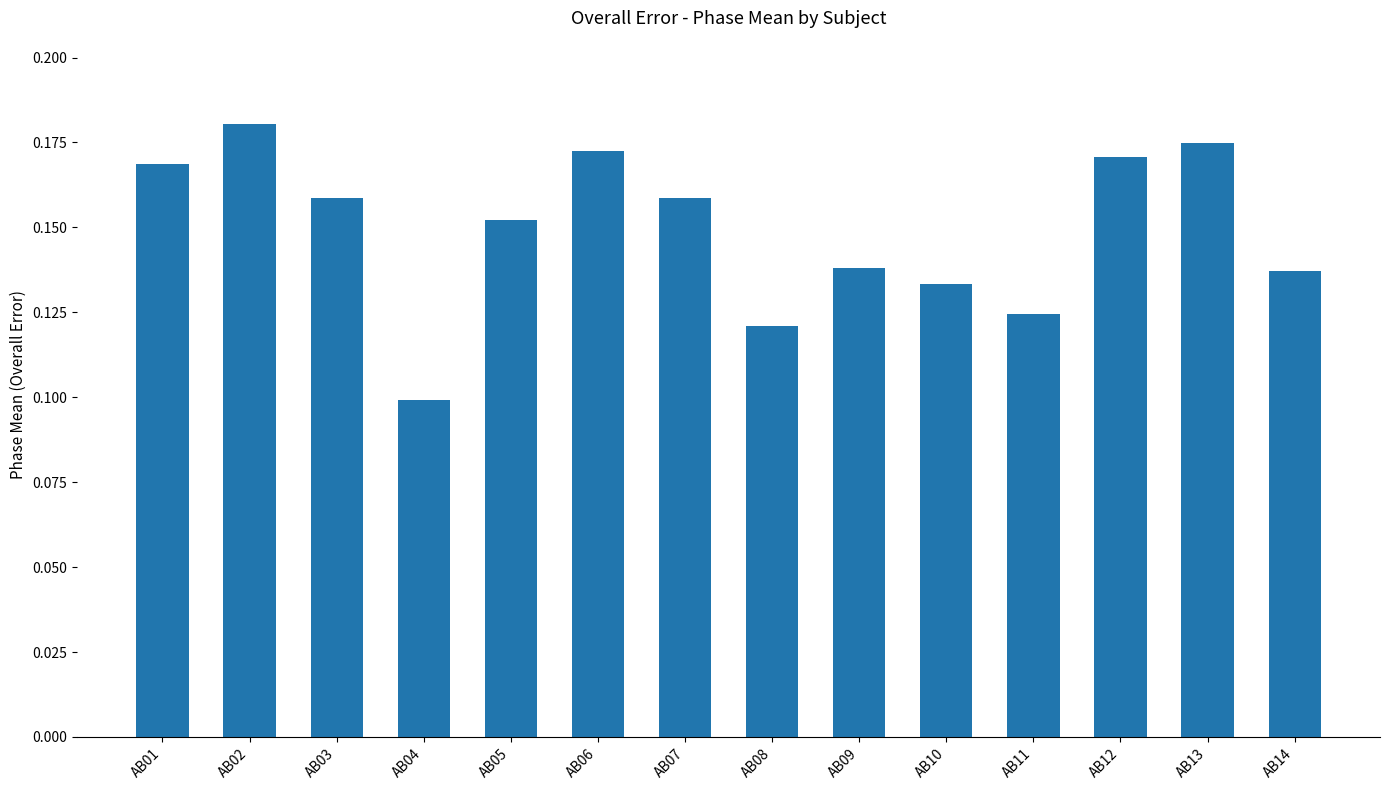

Which label corresponds to the smallest value in the chart?

AB04